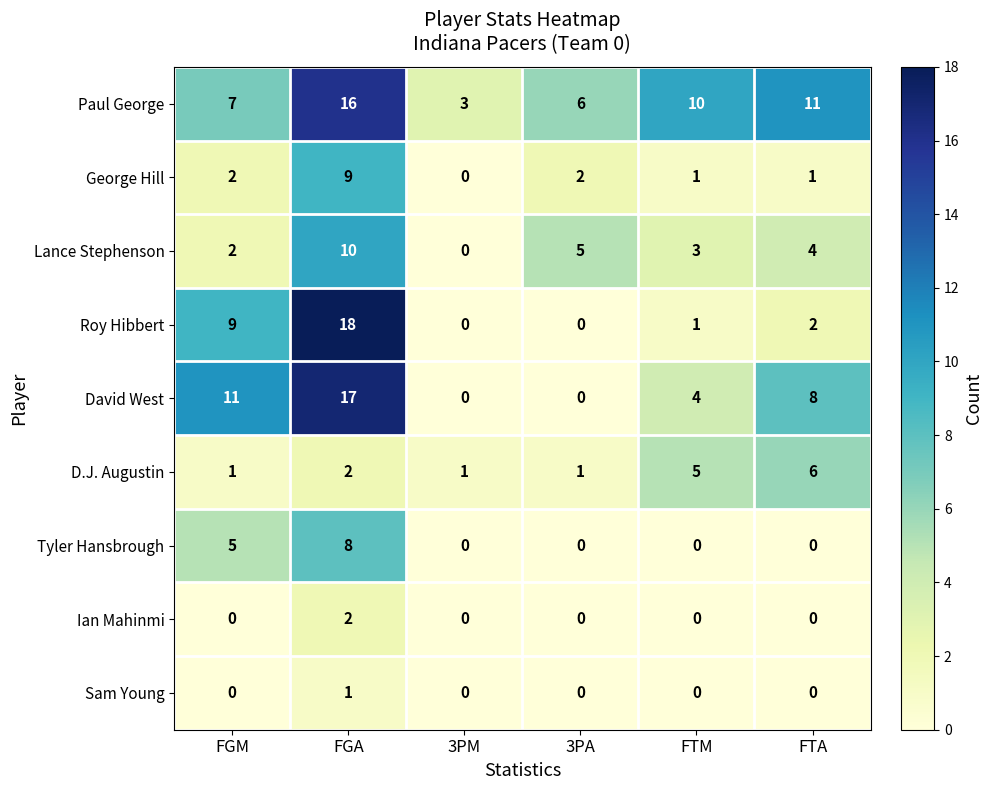

Rank the series by their maximum value, from highest to lowest.

Roy Hibbert, David West, Paul George, Lance Stephenson, George Hill, Tyler Hansbrough, D.J. Augustin, Ian Mahinmi, Sam Young